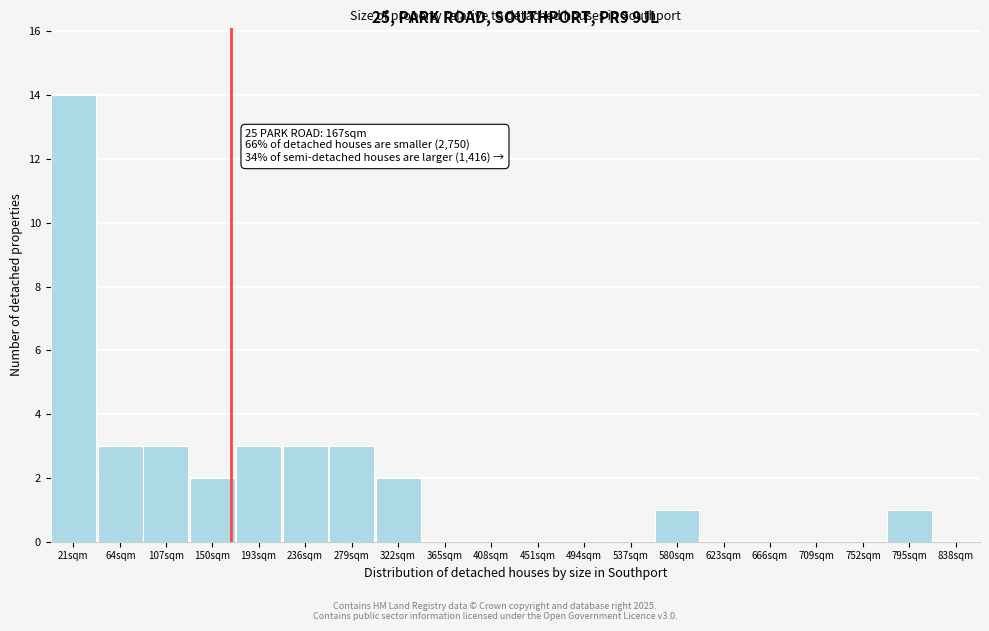

Reading left to right, list all the values displayed in this chart.

21sqm=14	64sqm=3	107sqm=3	150sqm=2	193sqm=3	236sqm=3	279sqm=3	322sqm=2	365sqm=0	408sqm=0	451sqm=0	494sqm=0	537sqm=0	580sqm=1	623sqm=0	666sqm=0	709sqm=0	752sqm=0	795sqm=1	838sqm=0